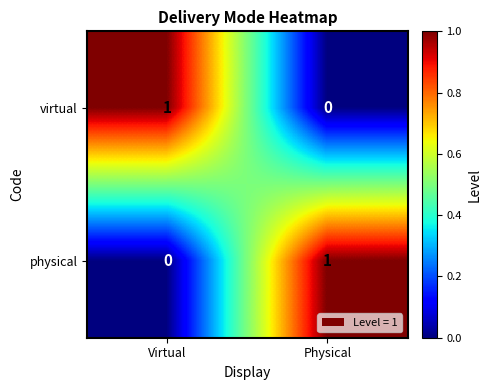

True or false: virtual has a value of 1 at Physical.

False